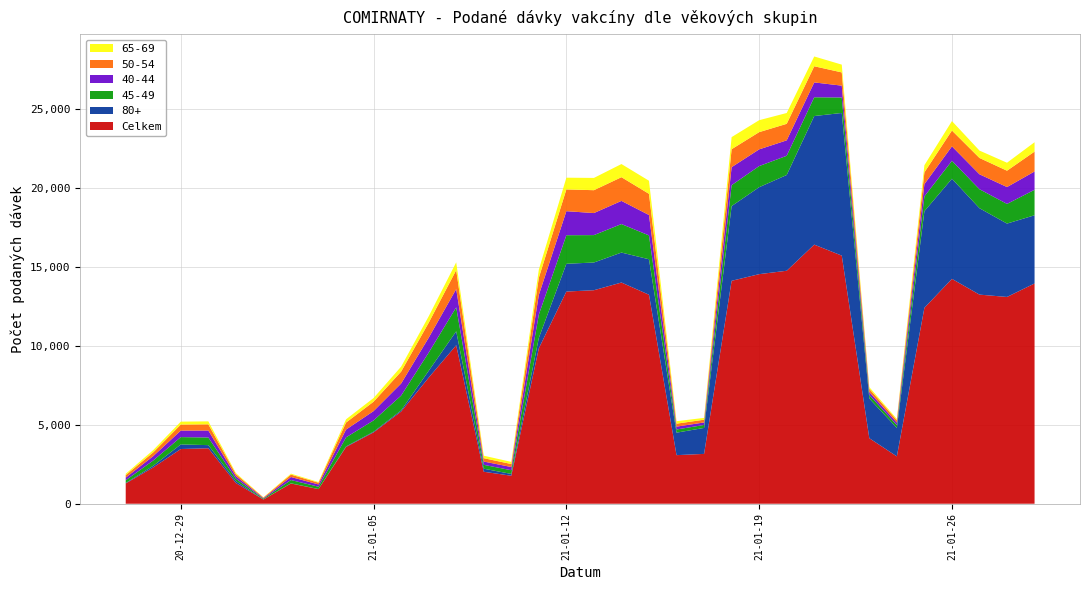

Reading left to right, list all the values displayed in this chart.

Celkem: 1287	2303	3469	3516	1311	268	1282	926	3599	4522	5843	7995	10049	2027	1774	9856	13454	13538	14026	13252	3080	3160	14135	14557	14772	16429	15732	4154	3001	12422	14258	13259	13112	13966
80+: 27	103	291	199	123	3	14	5	35	44	73	432	884	194	115	657	1761	1758	1900	2249	1427	1646	4736	5514	6072	8154	9046	2517	1803	6129	6349	5479	4652	4325
45-49: 171	337	464	485	158	50	206	147	574	717	941	1150	1518	246	235	1479	1811	1737	1808	1512	201	188	1328	1339	1219	1190	981	224	180	939	1138	1205	1246	1616
40-44: 170	277	415	442	156	36	193	144	494	591	765	946	1160	207	203	1247	1524	1398	1468	1293	181	159	1142	1059	978	942	751	192	161	775	916	947	1070	1161
50-54: 158	240	382	393	133	35	152	111	445	596	755	949	1201	214	190	1089	1381	1450	1503	1344	187	175	1138	1093	1048	1024	840	198	153	748	1004	1034	1037	1261
65-69: 85	143	184	188	68	16	60	42	206	233	317	409	496	157	137	517	743	778	834	830	157	116	768	758	687	621	493	107	82	453	599	469	505	594